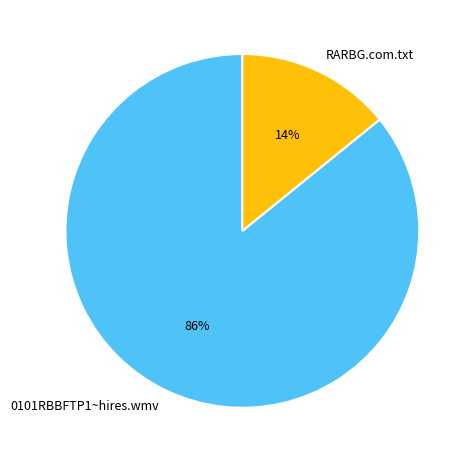

Which slice is the smallest?

RARBG.com.txt